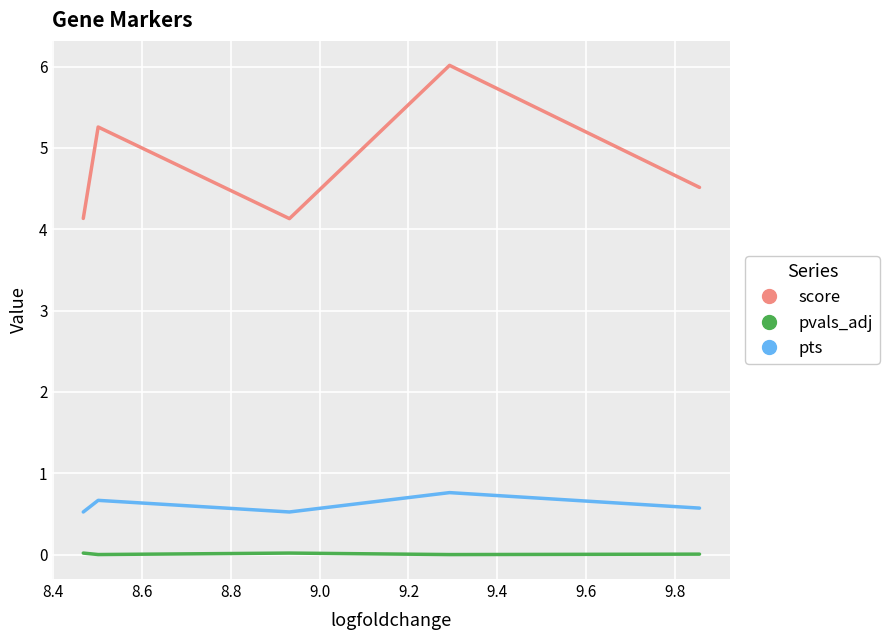

True or false: pvals_adj and pts intersect in this chart.

False